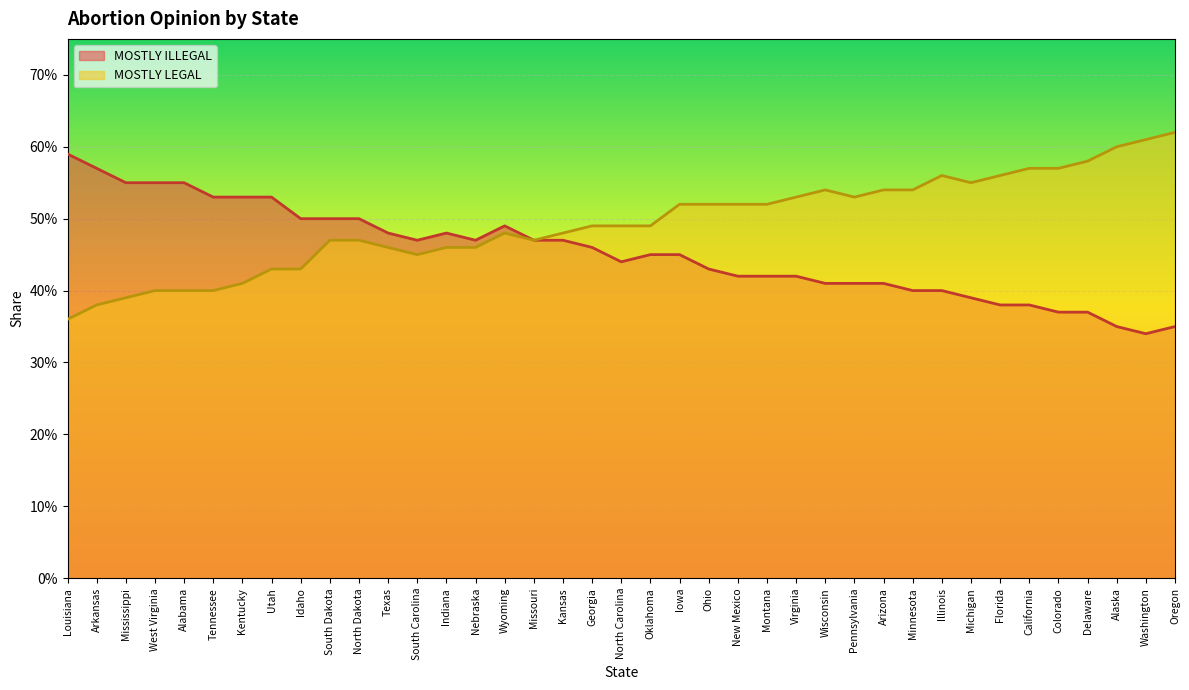

Is the value of MOSTLY LEGAL at Oregon greater than the value of MOSTLY ILLEGAL at Alabama?

Yes